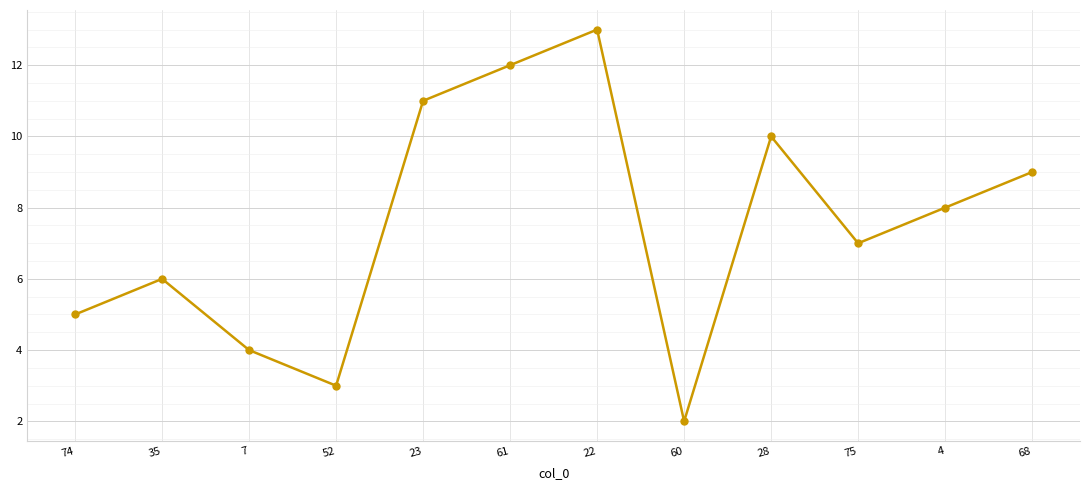

What is the approximate value at 61?

12.0